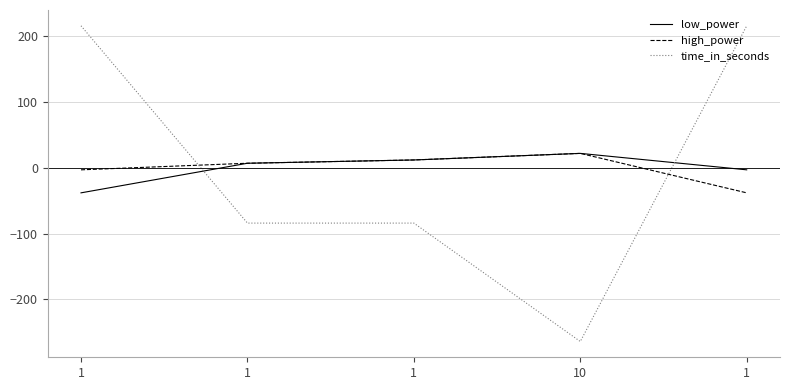

True or false: low_power has more than 1 interior local peaks.

False